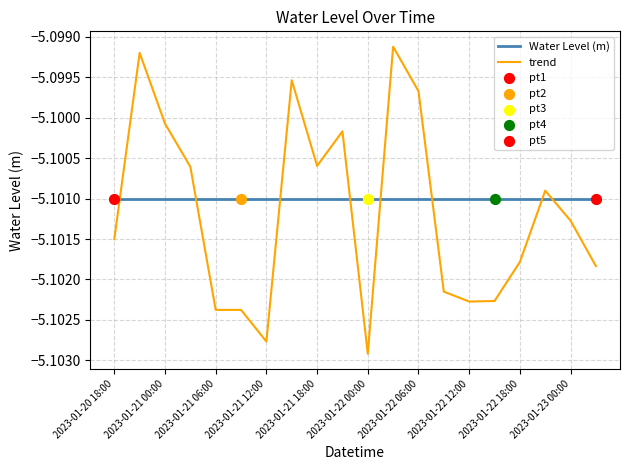

Which series has the largest total across all categories?

Water Level (m)